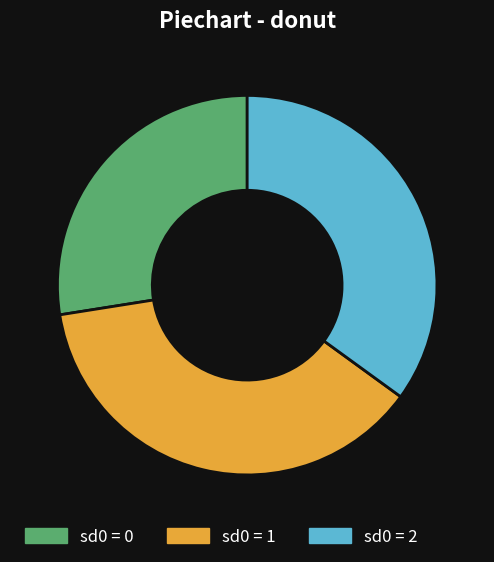

Does sd0 = 2 represent more than half of the total?

No